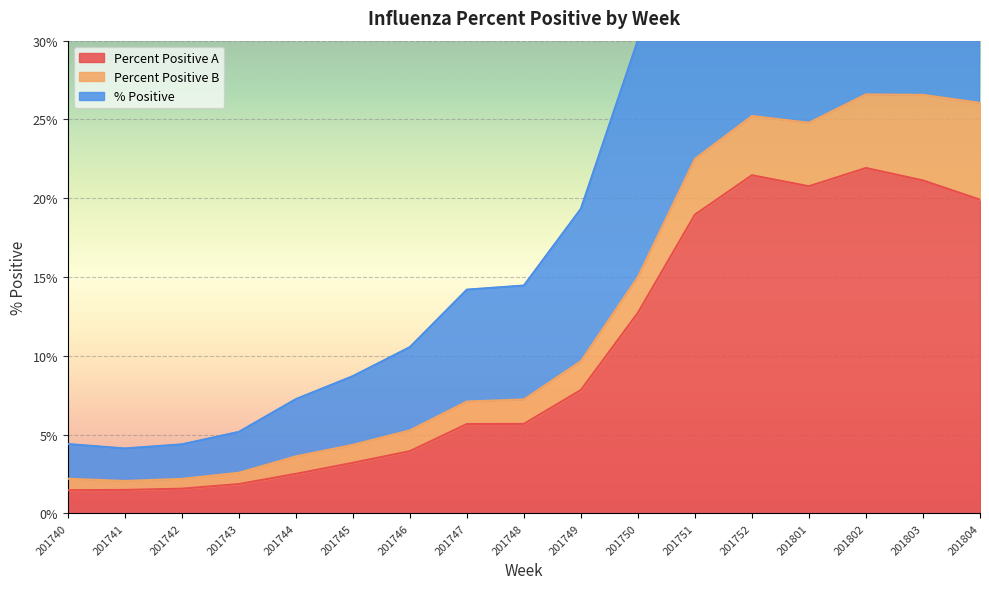

What is the value of the % Positive point at the 9th from the left?

14.5